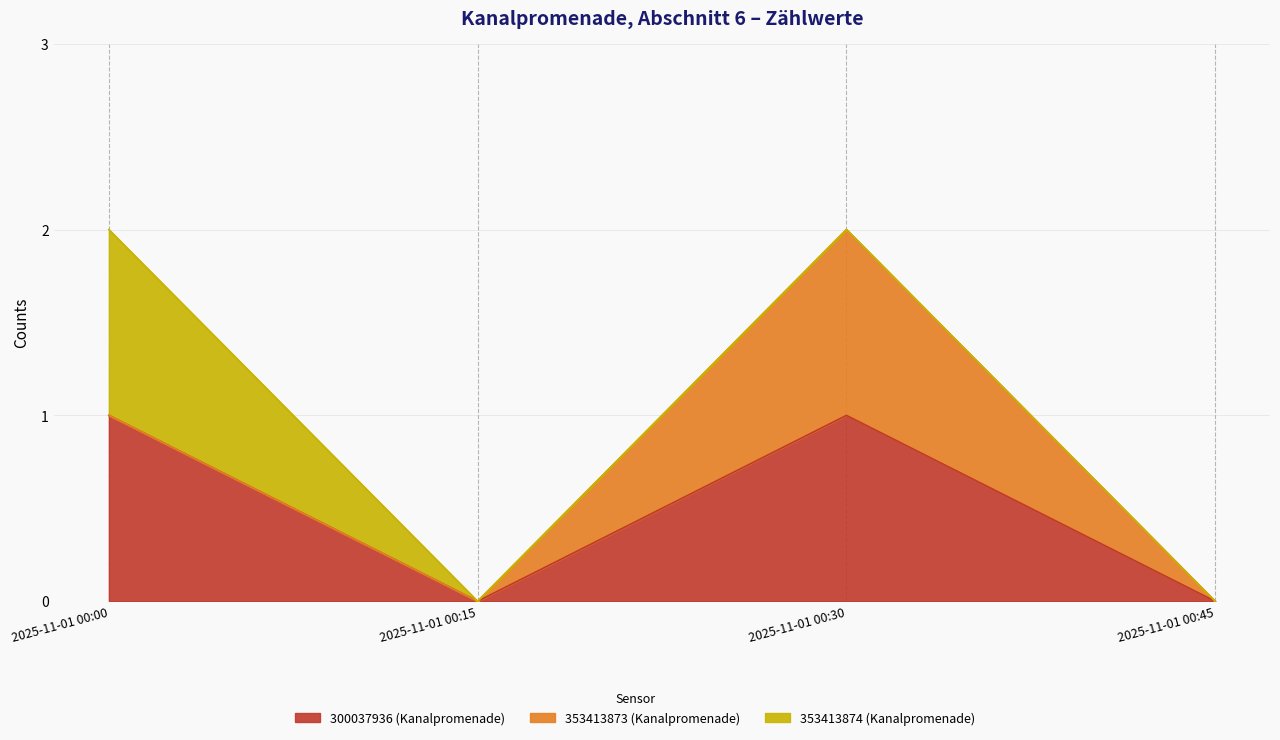

Which series has the widest spread of values?

300037936 (Kanalpromenade)